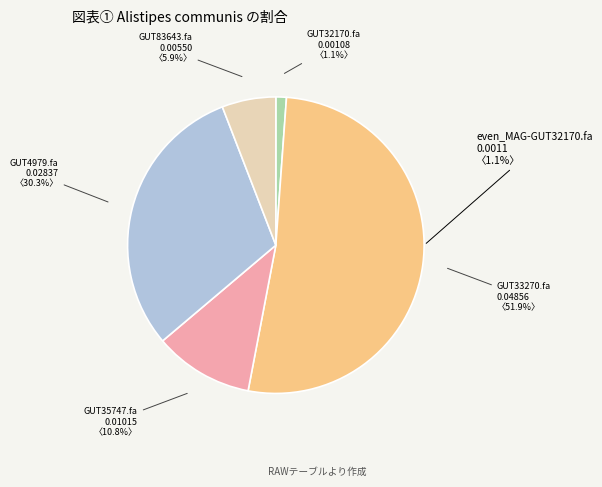

How many segments does this pie chart have?

5